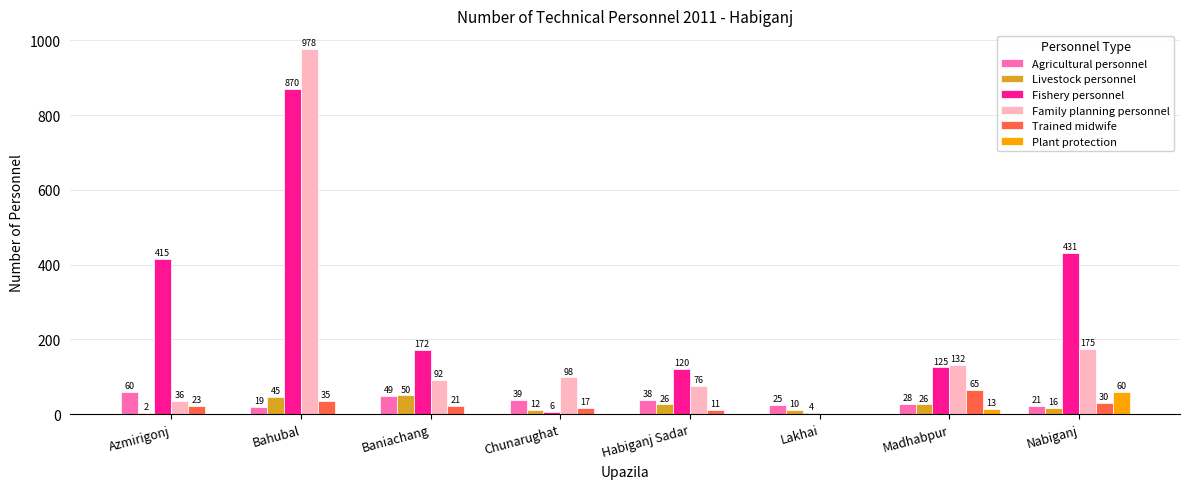

How many groups of bars are there?

8